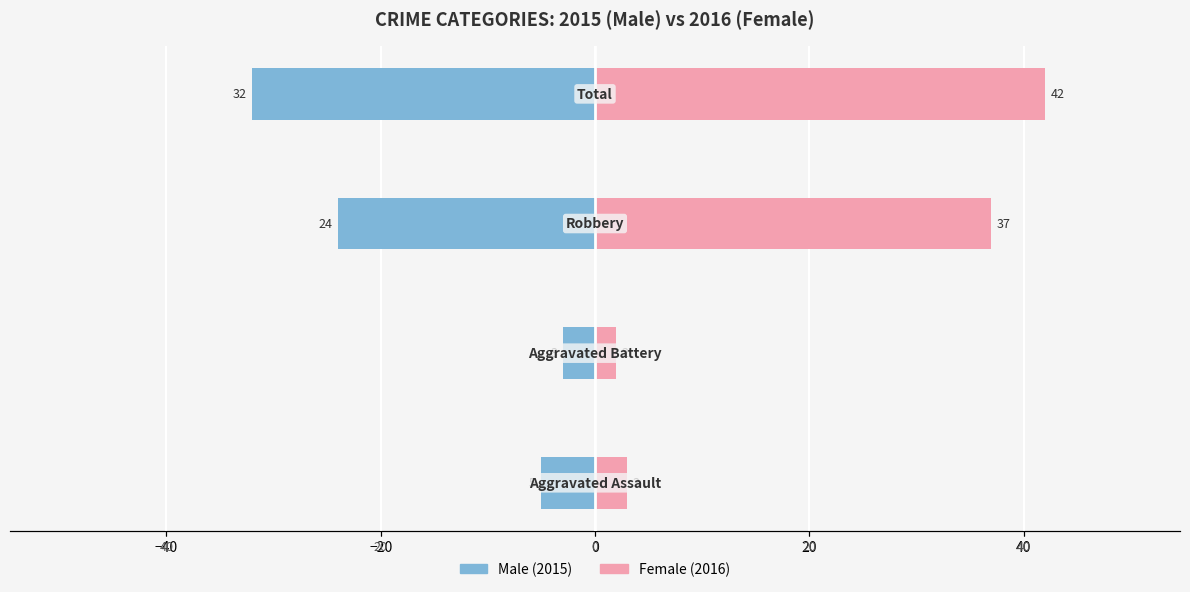

How many series are shown in this chart?

2